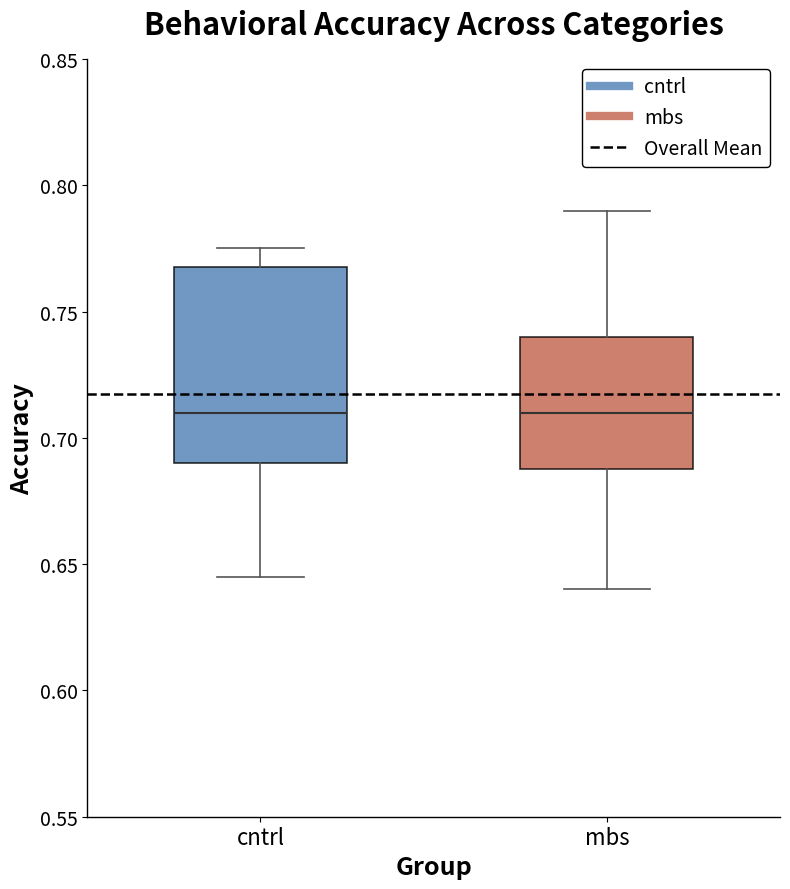

Reading left to right, read every box against the y-axis: the position of its median line, the range the box covers, and the ends of its whiskers. The values are not printed on the chart, so give them approximately, as read against the axis.

cntrl: median 0.710, box 0.690 to 0.770, whiskers 0.645 to 0.775
mbs: median 0.710, box 0.690 to 0.740, whiskers 0.640 to 0.790